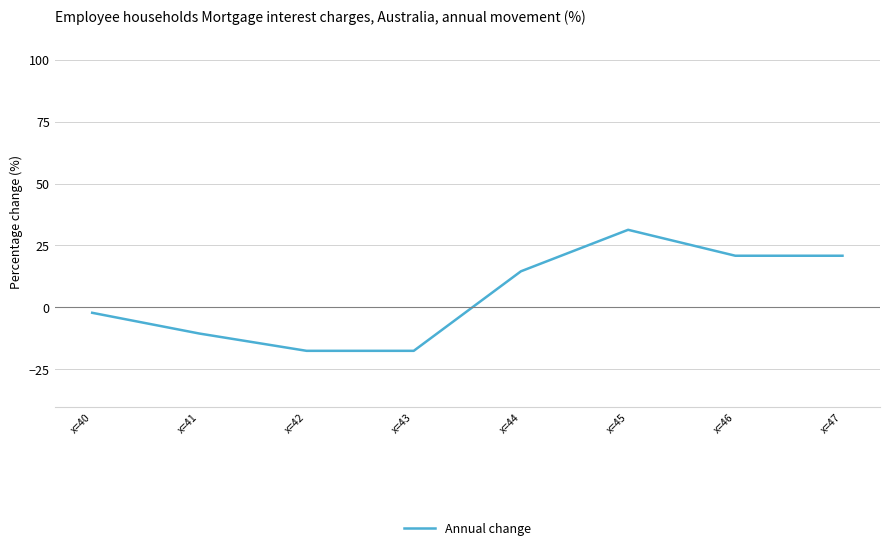

What is the difference between the values at x=40 and x=46?

23.0